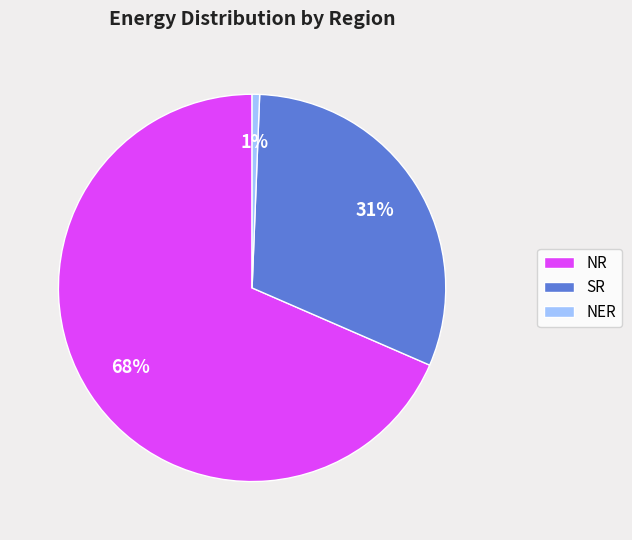

Does any single category account for the majority?

Yes